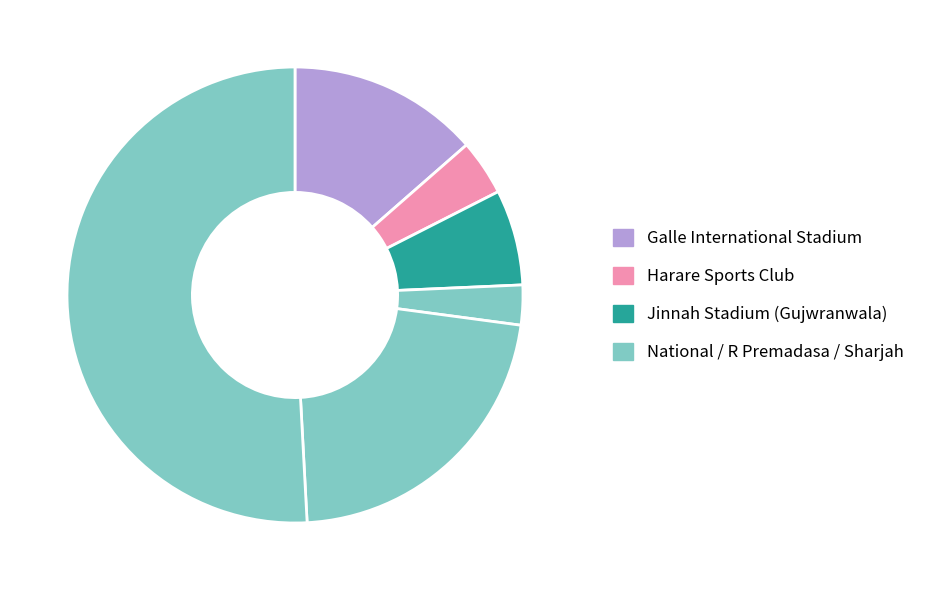

Count the number of slices in the pie.

6